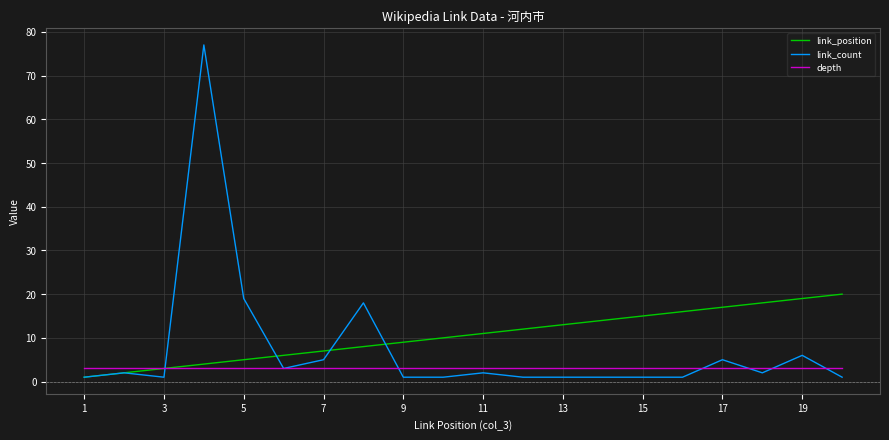

Count the number of categories in the chart.

20